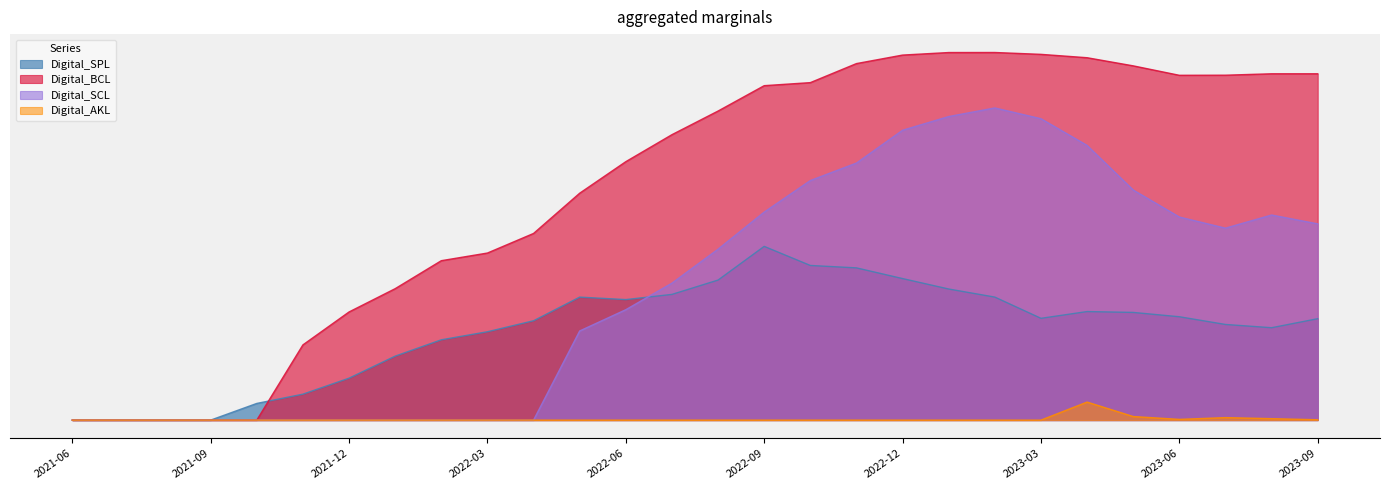

Is it true that Digital_SCL equals 0.2 at 2023-01-31?

True